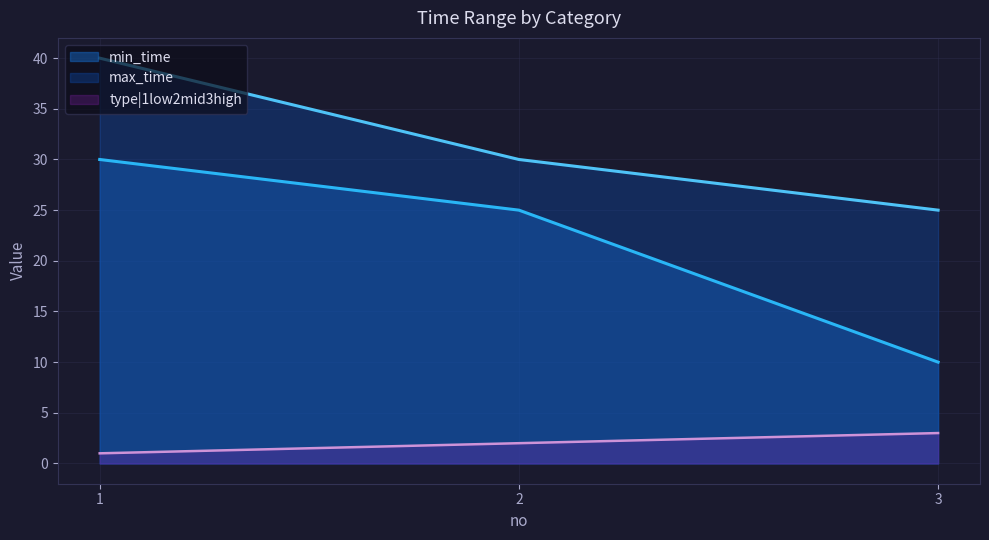

What is the difference between the highest and lowest values at 1?

39